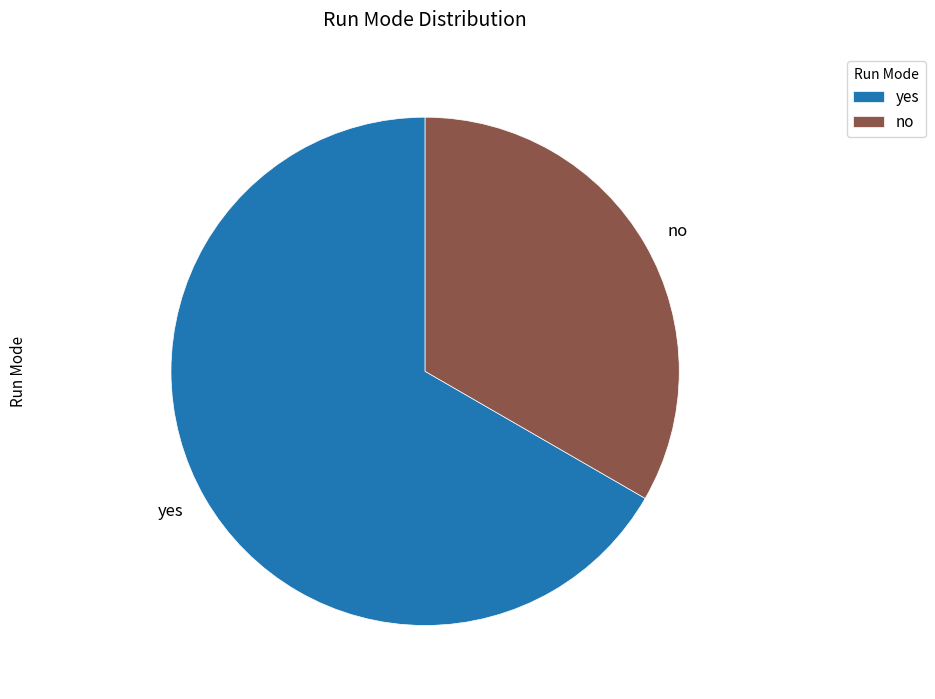

Is it true that no is 20% of the pie?

False